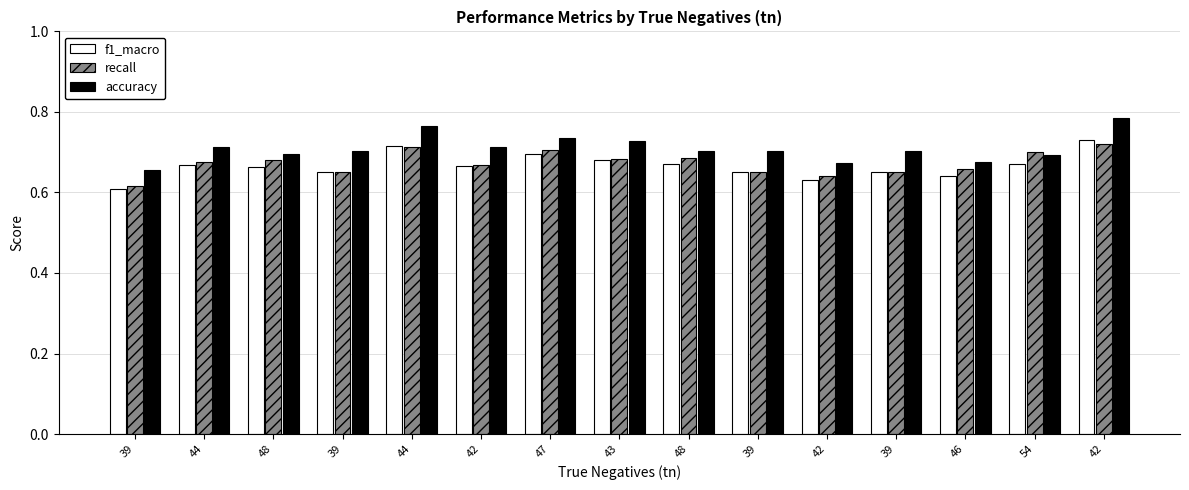

Does the chart contain stacked bars?

No